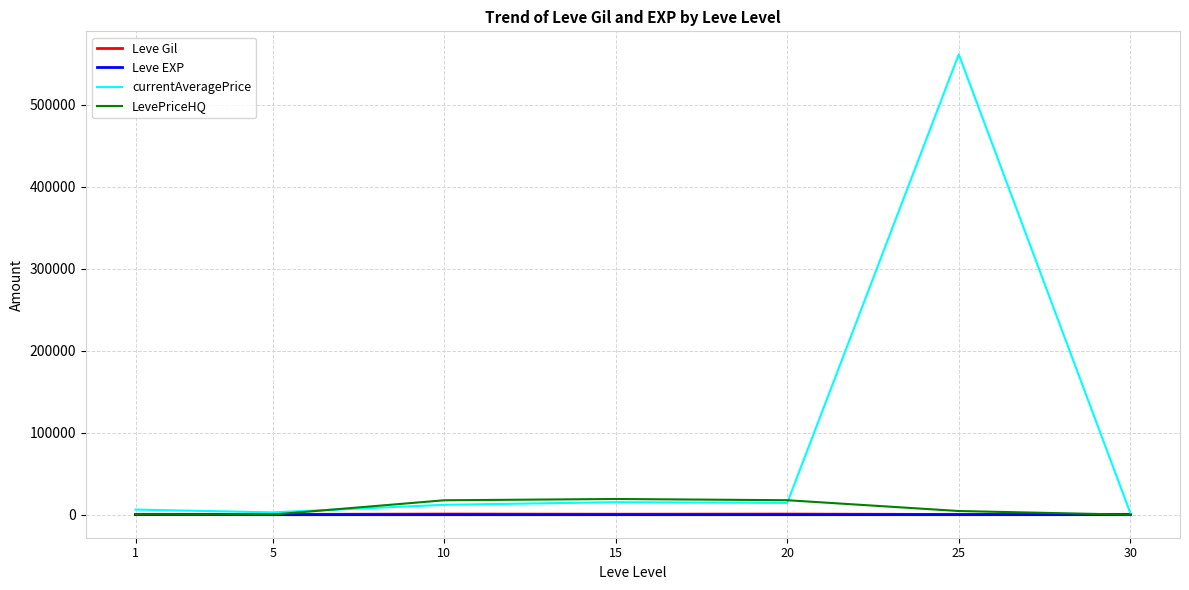

Where does the LevePriceHQ series first go above 4500?

10